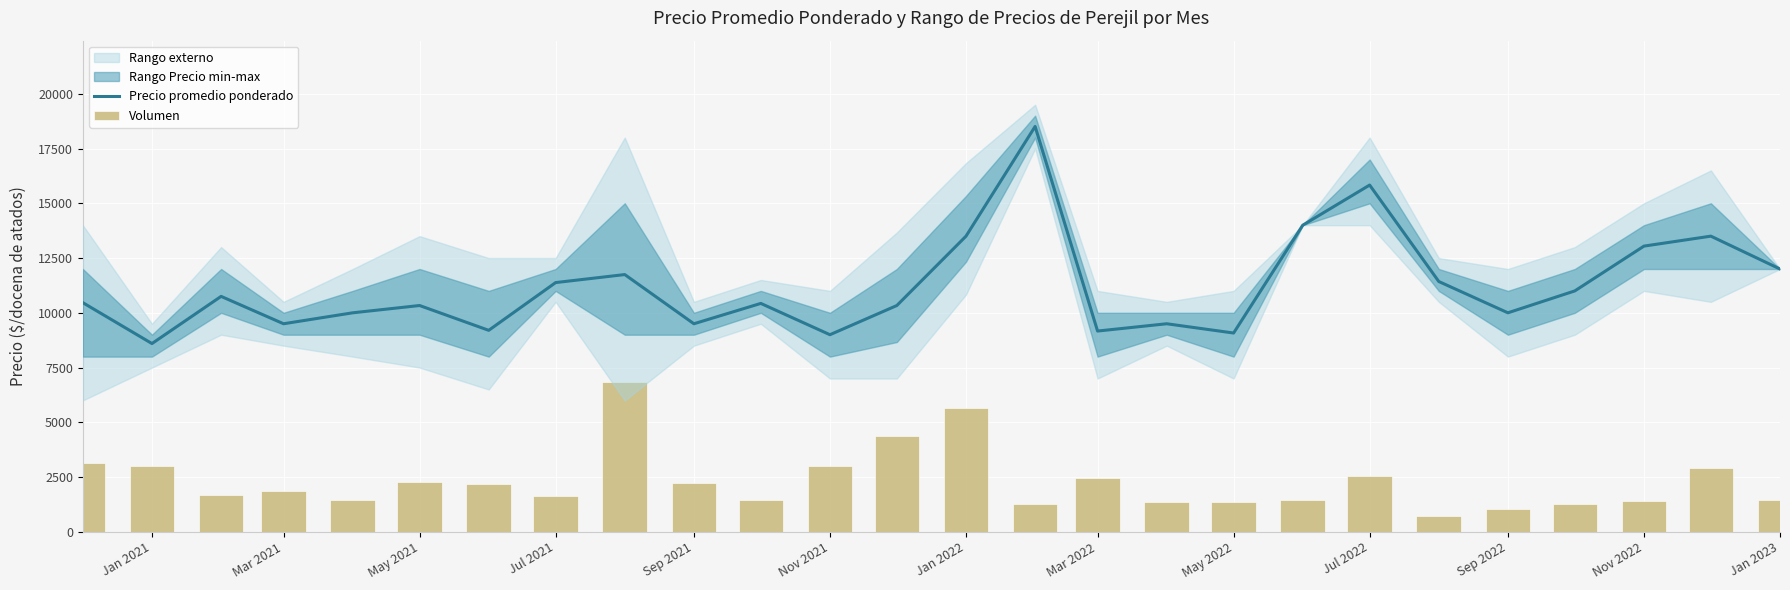

Reading left to right, list all the values displayed in this chart.

Precio promedio ponderado: 10463.0	8596.0	10750.0	9500.0	10000.0	10333.0	9200.0	11380.0	11746.0	9500.0	10429.0	9000.0	10333.0	13498.0	18508.0	9167.0	9500.0	9077.0	14000.0	15833.0	11429.0	10000.0	11000.0	13045.0	13500.0	12000.0
Volumen: 3130.7	3026.4	1669.7	1878.4	1461.0	2295.9	2170.6	1648.9	6825.0	2212.4	1461.0	3005.5	4362.2	5656.2	1273.2	2442.0	1356.7	1356.7	1461.0	2546.3	730.5	1043.6	1252.3	1398.4	2922.0	1461.0